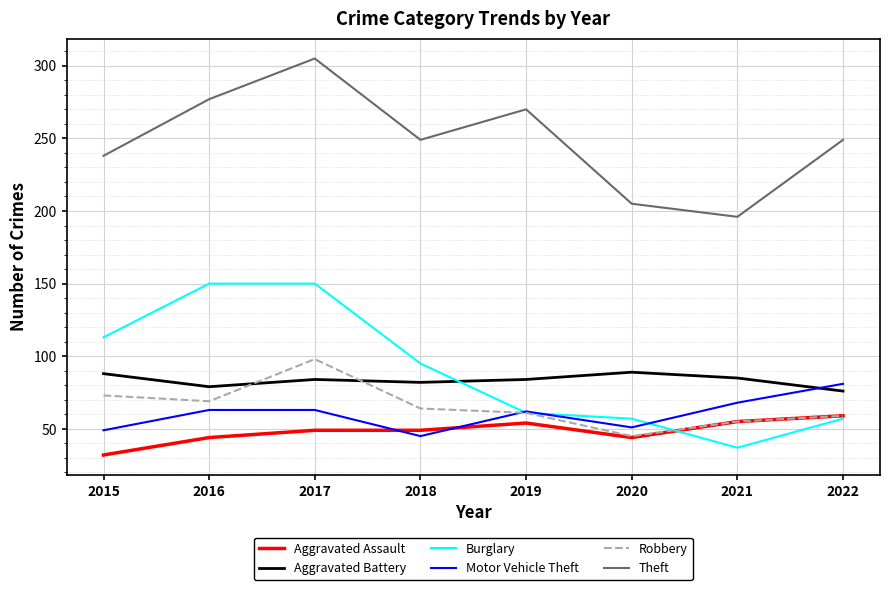

What is the sum of all Aggravated Battery values?

667